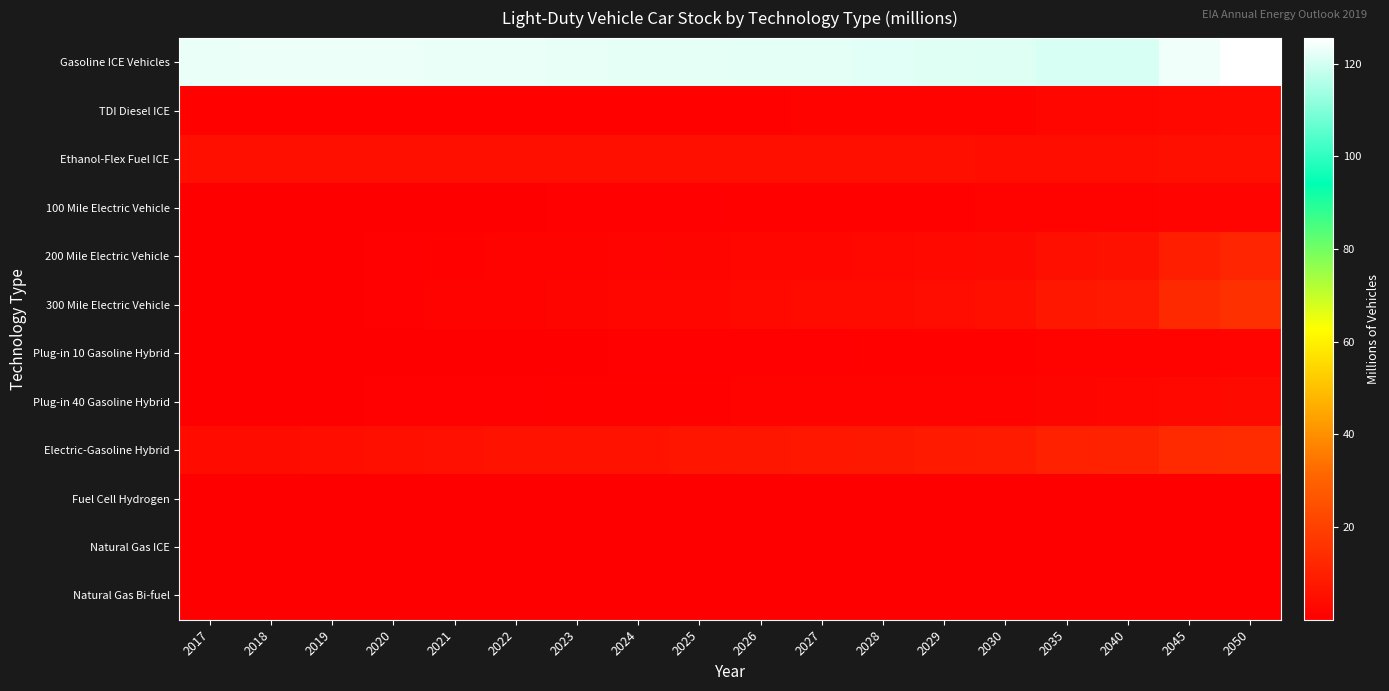

What is the spread (max minus min) of values at 2018?

123.1